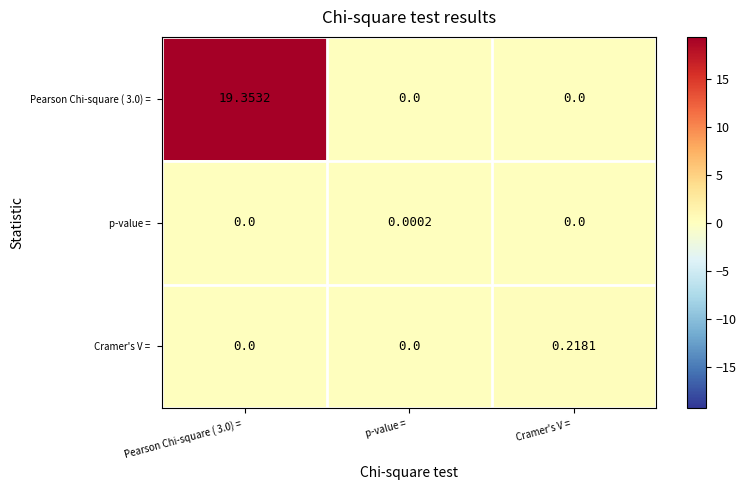

Which series changed the most between p-value = and Cramer's V =?

Cramer's V =